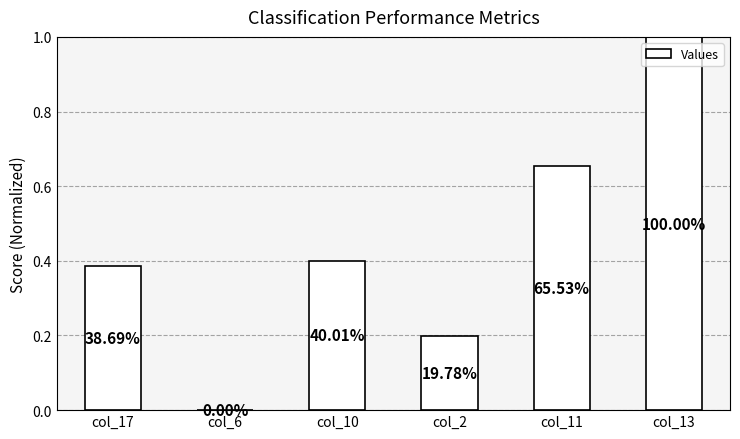

True or false: the data shows 0.5 at col_13.

False